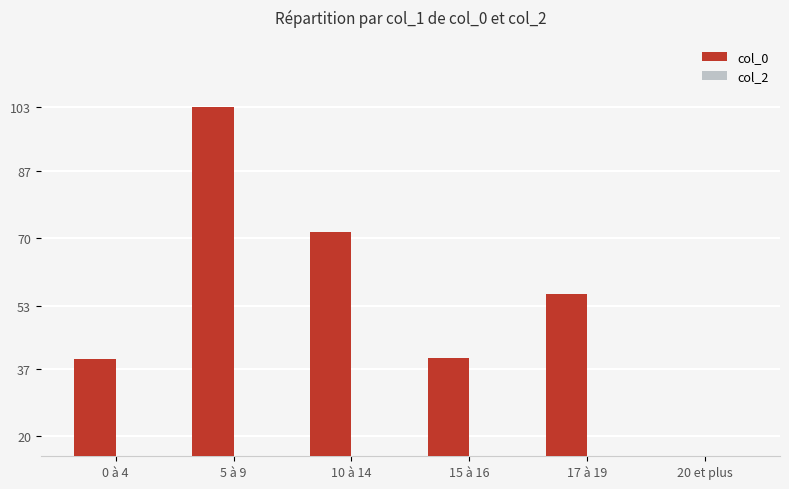

What is the total value across all series at 5 à 9?

103.0